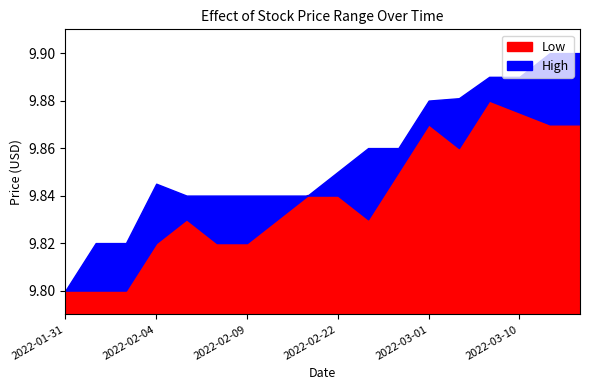

In Low, how many points are lower than both neighbors (excluding endpoints)?

2